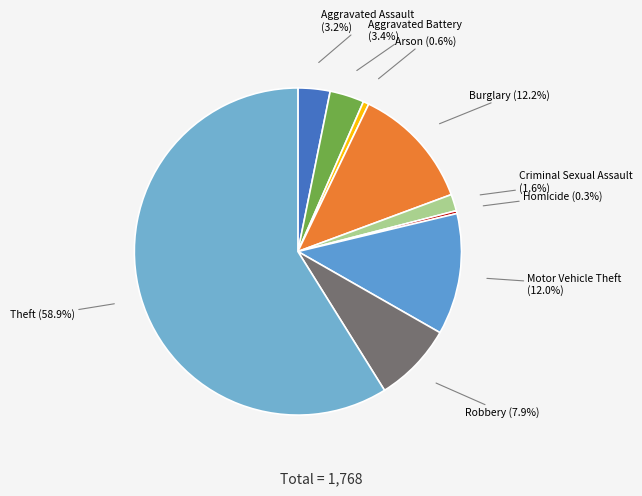

To the nearest percent, what is the combined percentage of Aggravated Battery and Robbery?

11%